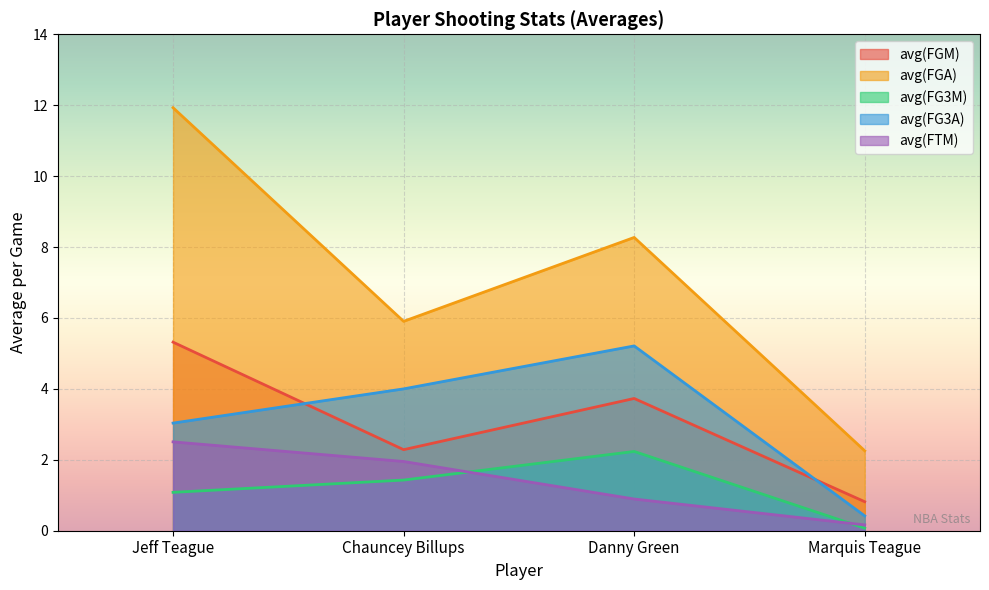

Count the number of categories in the chart.

4